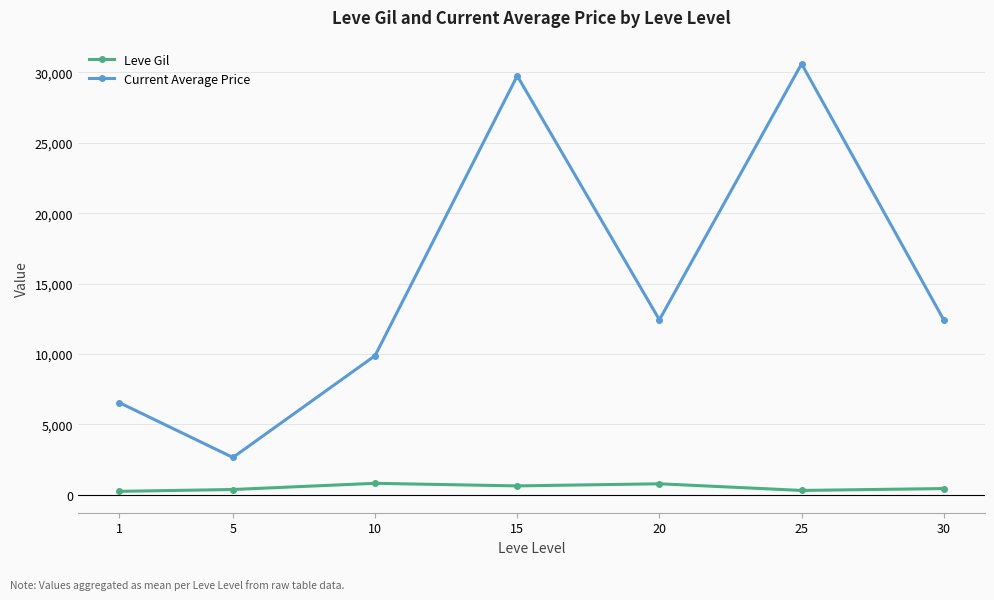

What is the average value of the Current Average Price series?

14895.0